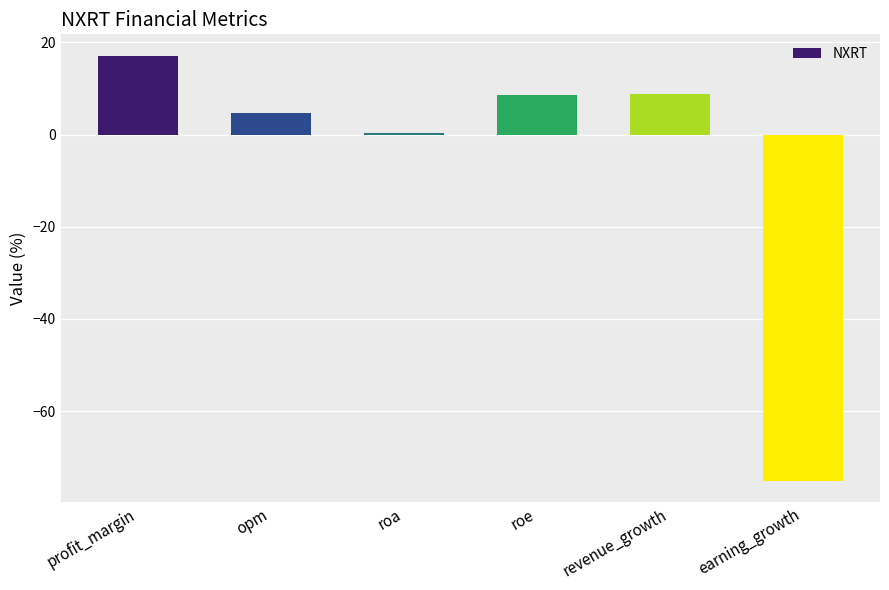

Is it true that the value at earning_growth is -75.1?

True